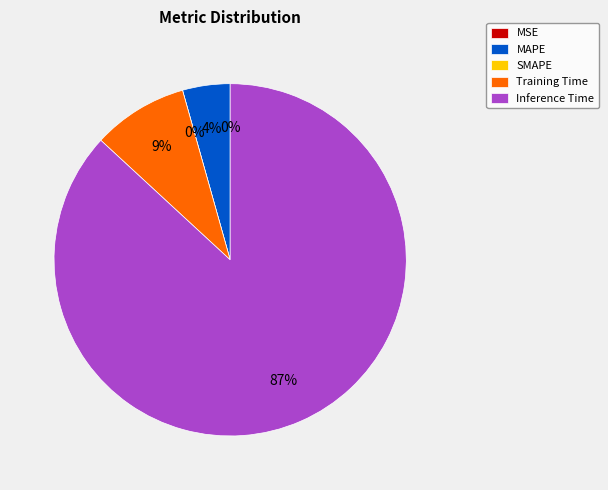

True or false: MSE accounts for 0% of the total.

True